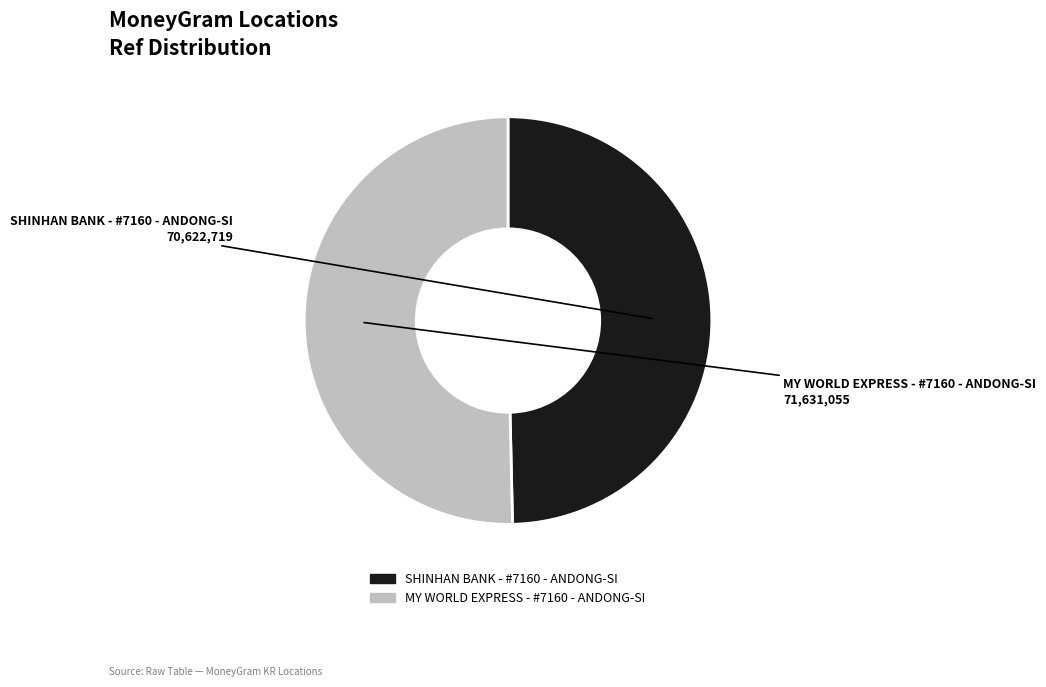

The SHINHAN BANK - #7160 - ANDONG-SI slice represents 57% of the pie. True or false?

False